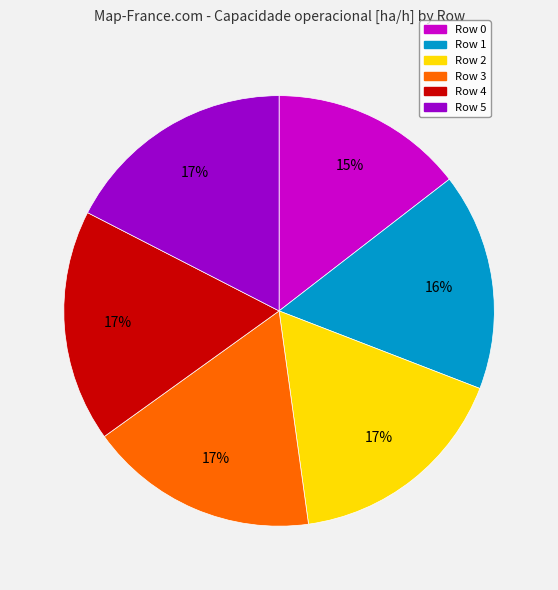

To the nearest percent, what percentage of the pie is Row 1?

16%